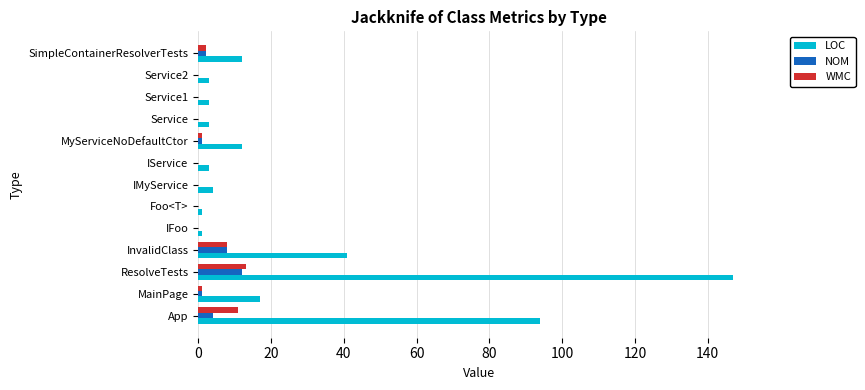

What are all the series names shown in the legend?

LOC, NOM, WMC